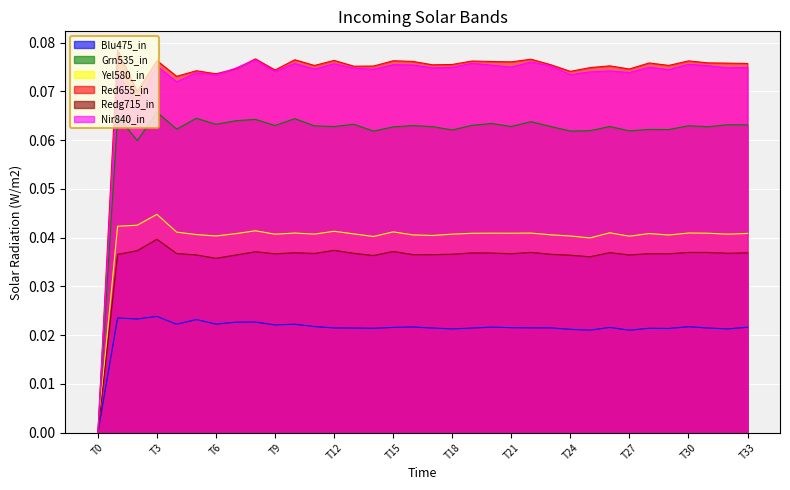

What are all the series names shown in the legend?

Blu475_in, Grn535_in, Yel580_in, Red655_in, Redg715_in, Nir840_in